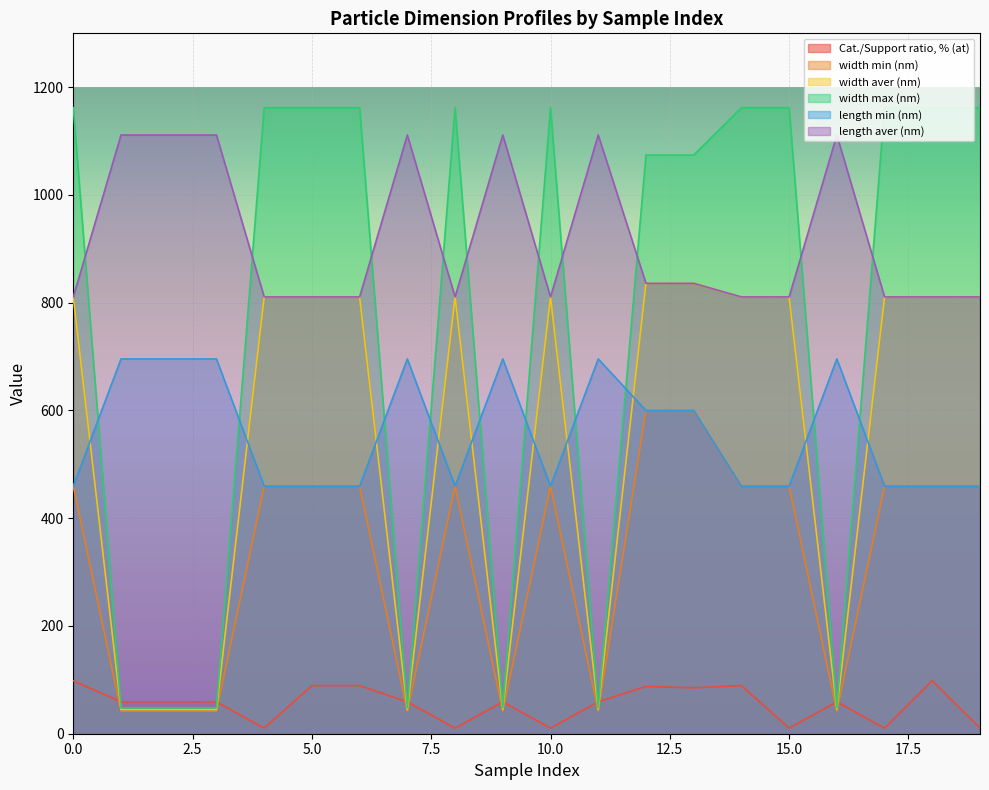

What is the approximate value of width aver (nm) at 18?

810.8